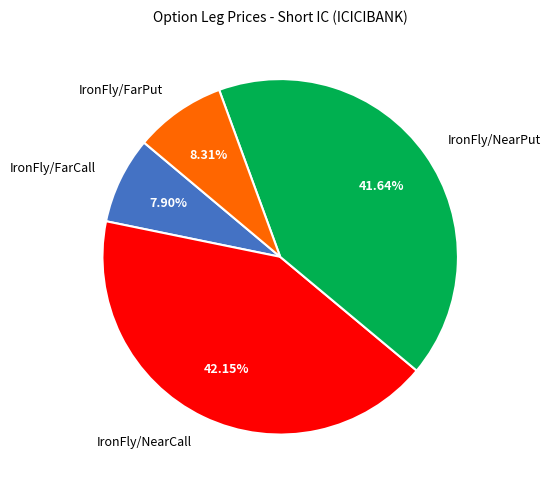

Does any single category account for the majority?

No